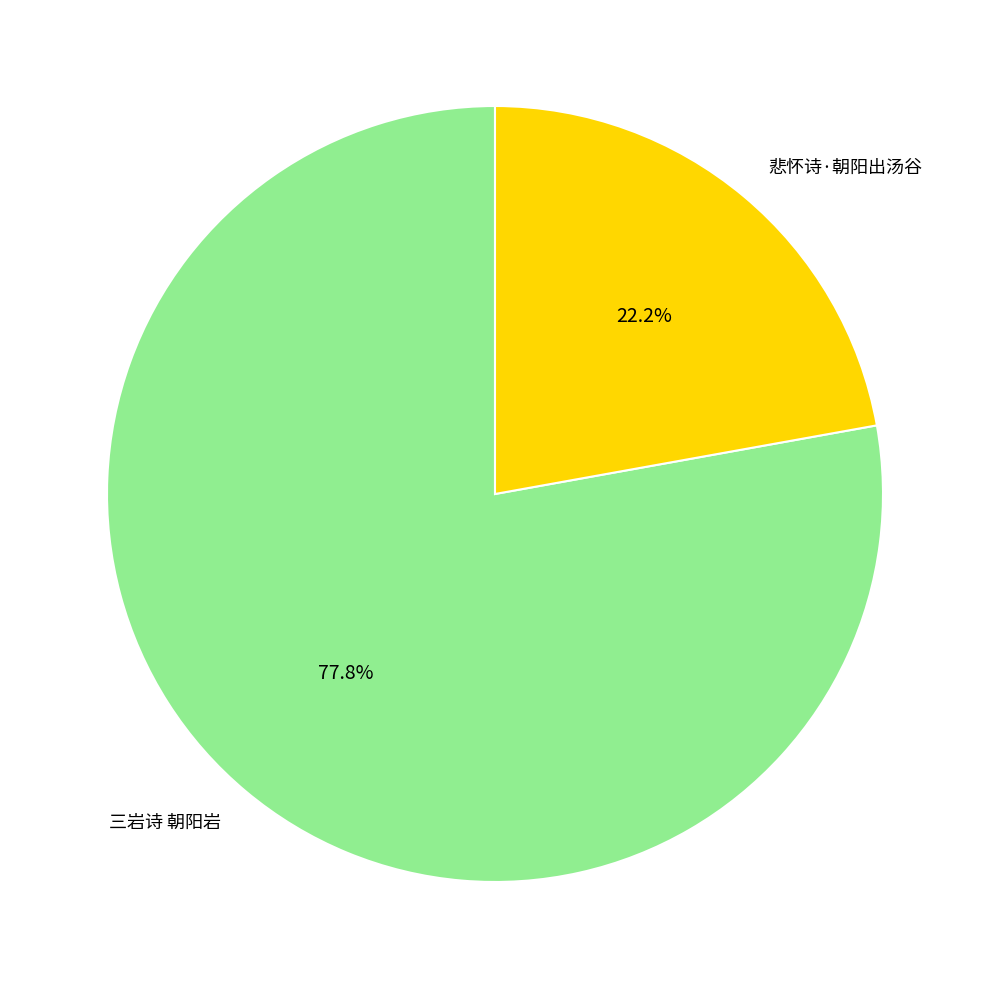

How much of the chart is everything except 悲怀诗·朝阳出汤谷?

77.8%